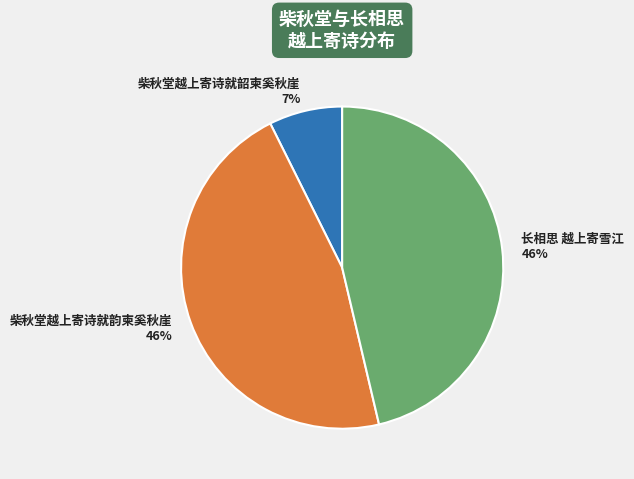

How many segments does this pie chart have?

3